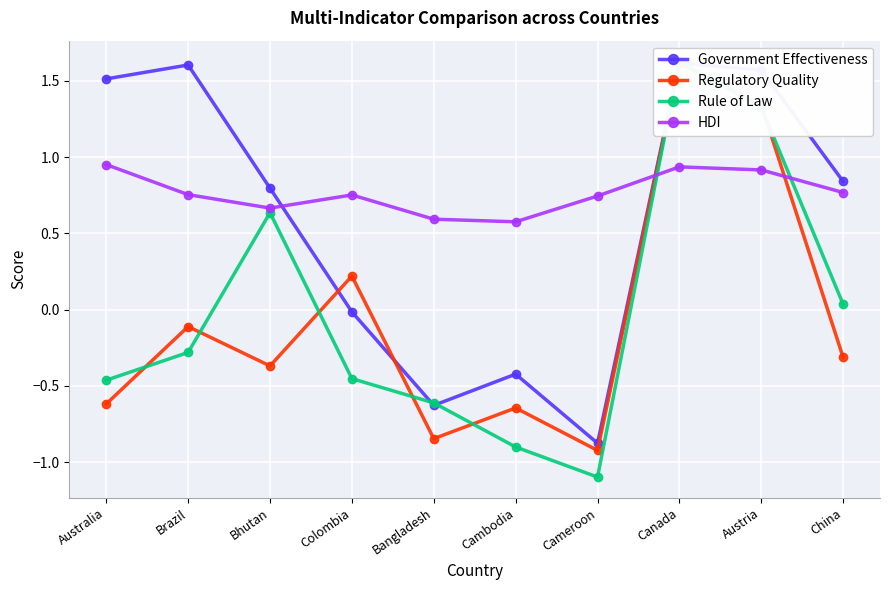

What are all the series names shown in the legend?

Government Effectiveness, Regulatory Quality, Rule of Law, HDI